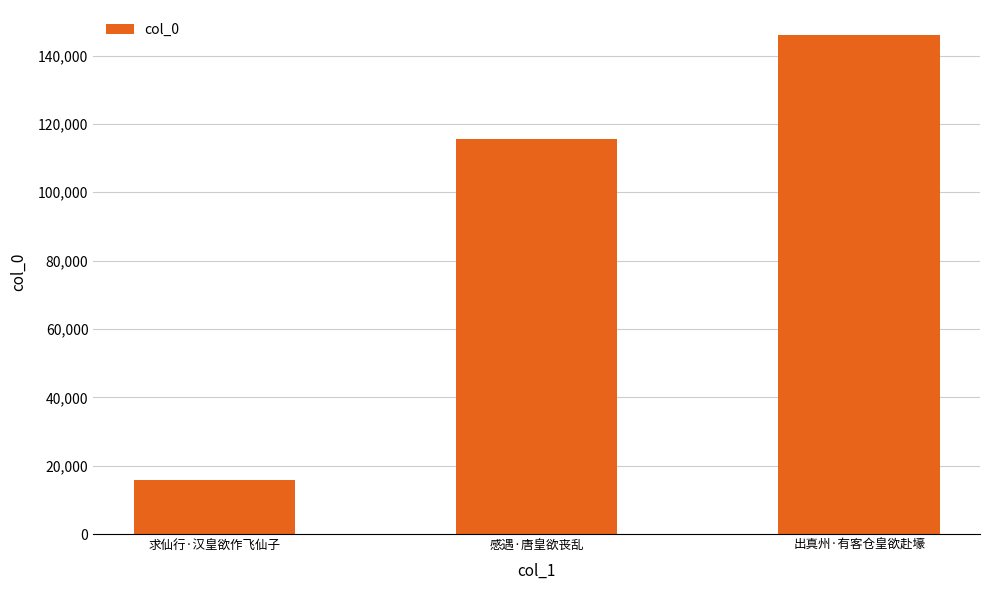

Reading left to right, transcribe all the data shown in this chart.

求仙行·汉皇欲作飞仙子=15949	感遇·唐皇欲丧乱=115648	出真州·有客仓皇欲赴壕=146018